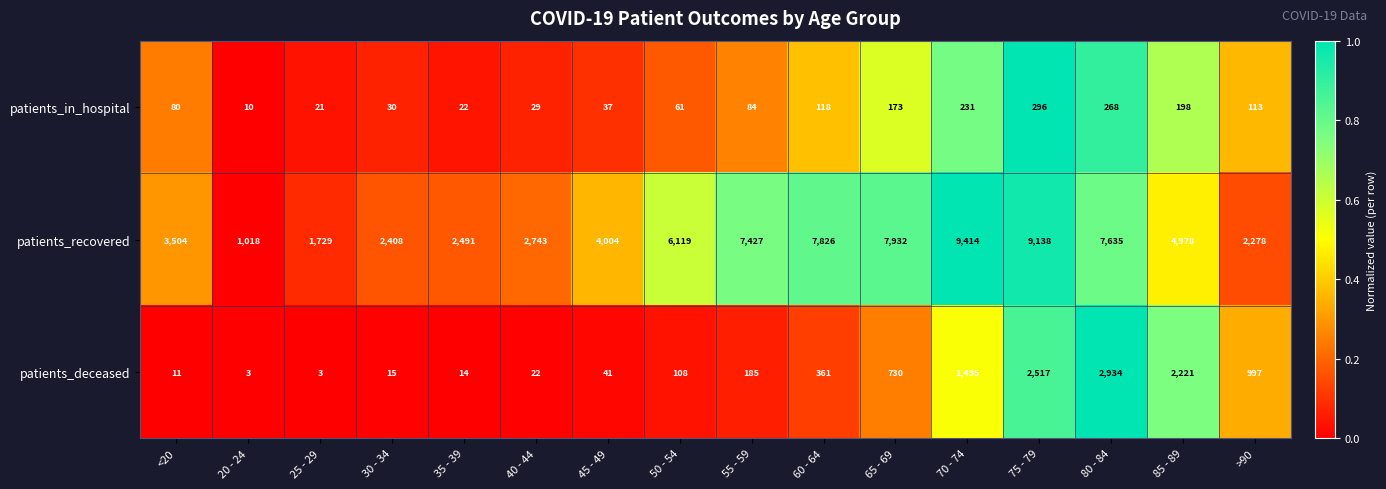

Rank the series by their maximum value, from highest to lowest.

patients_recovered, patients_deceased, patients_in_hospital